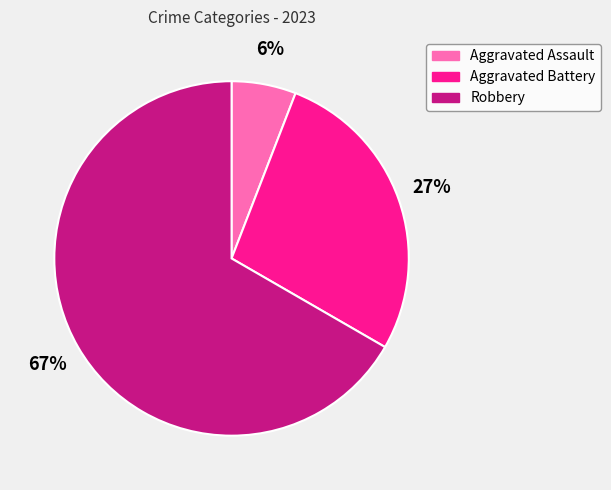

Between Robbery and Aggravated Assault, which is larger?

Robbery